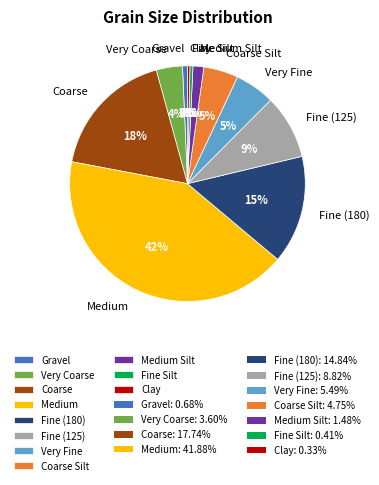

True or false: Very Coarse accounts for 4% of the total.

True